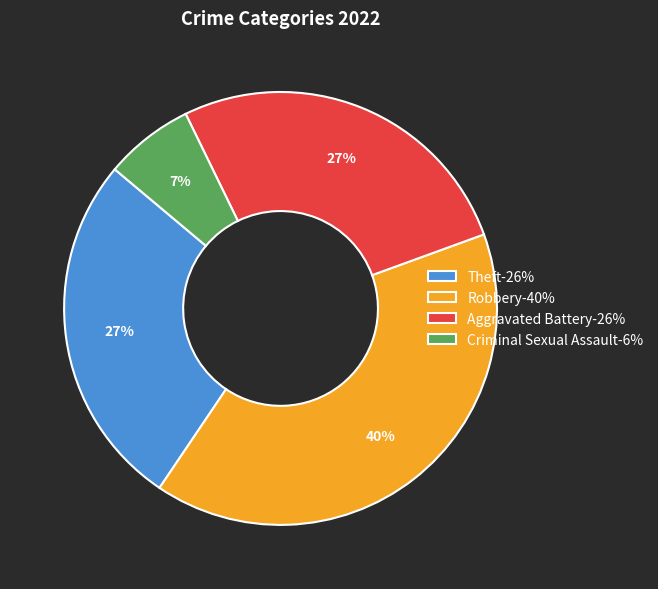

Does any single category account for the majority?

No